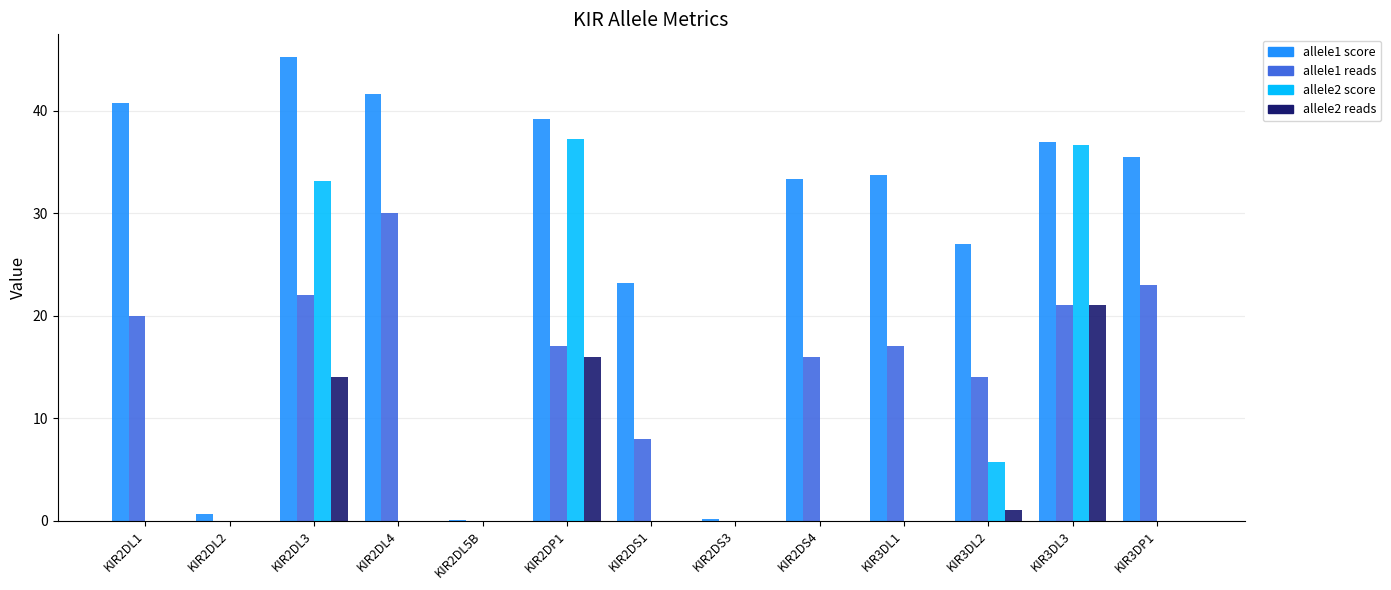

What is the total value across all series at KIR2DL3?

114.3